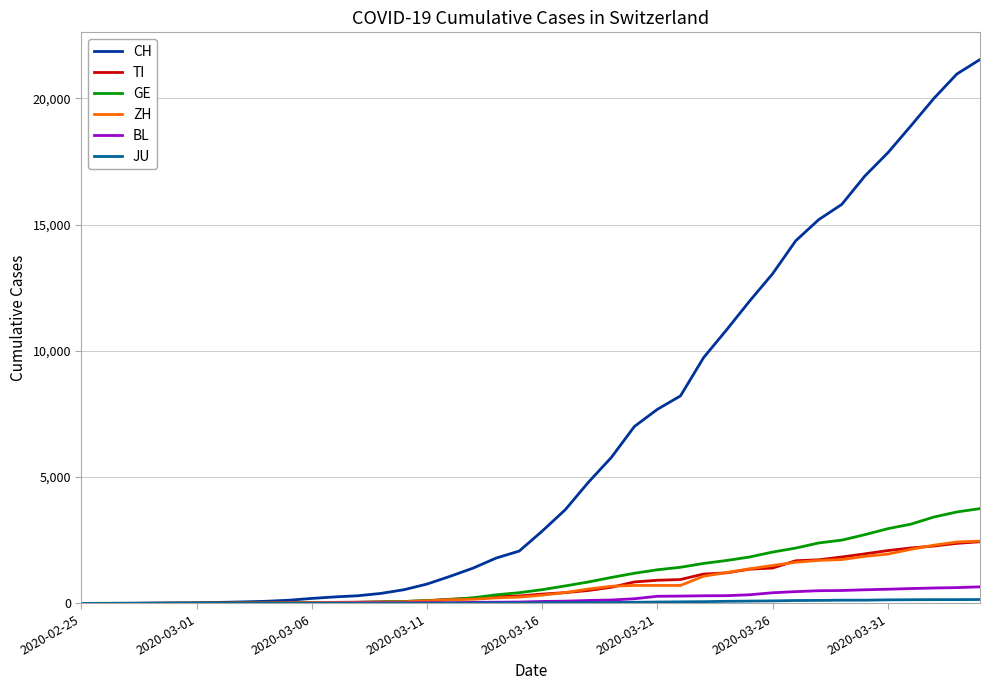

Which series has the largest total across all categories?

CH